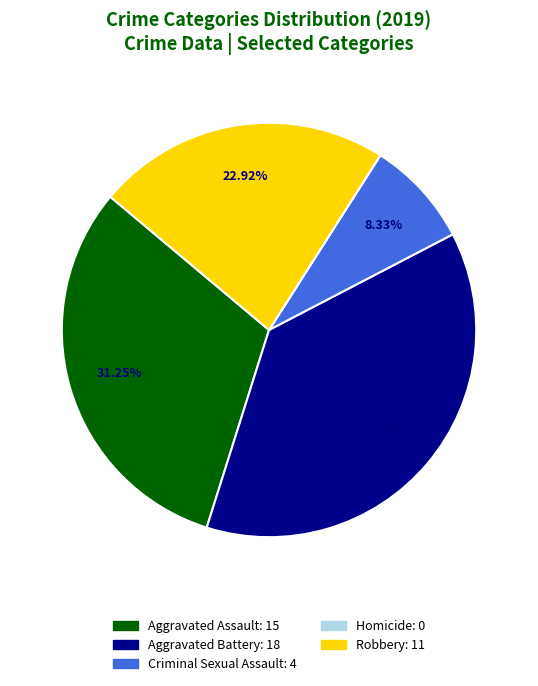

Does any single category account for the majority?

No